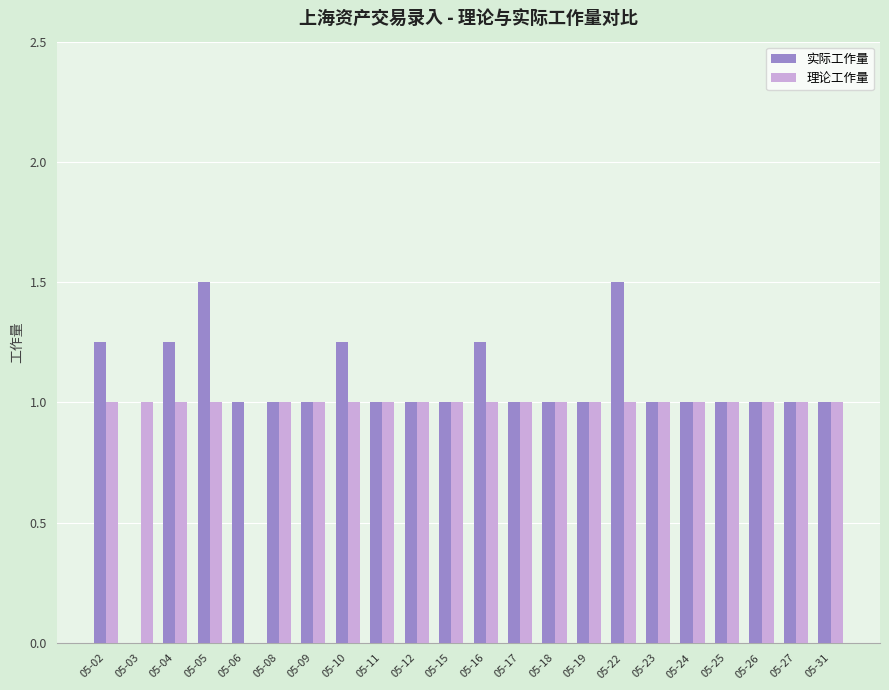

How many categories are shown in the chart?

22